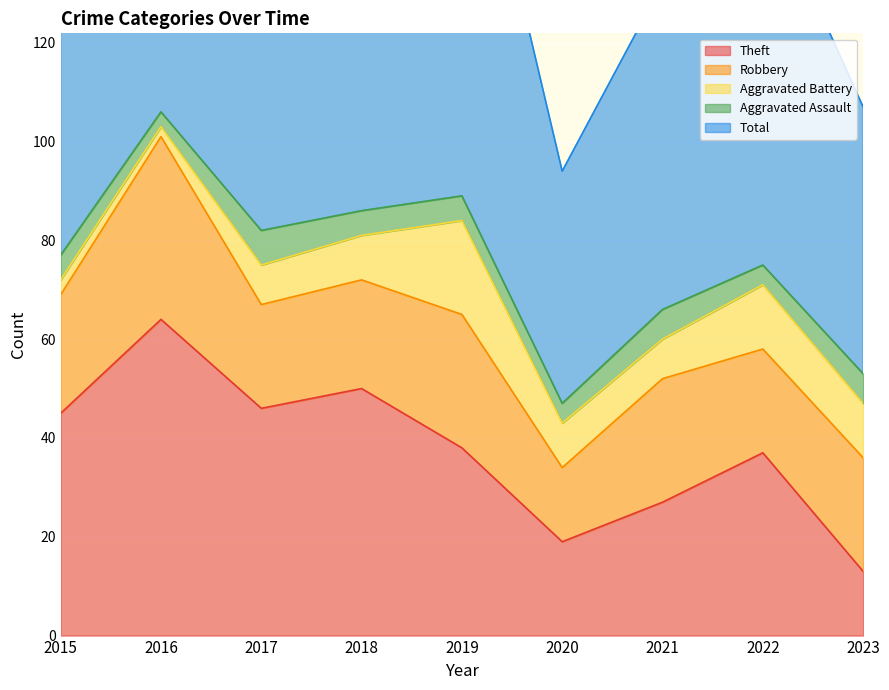

The Robbery series shows 22 at 2018. True or false?

True